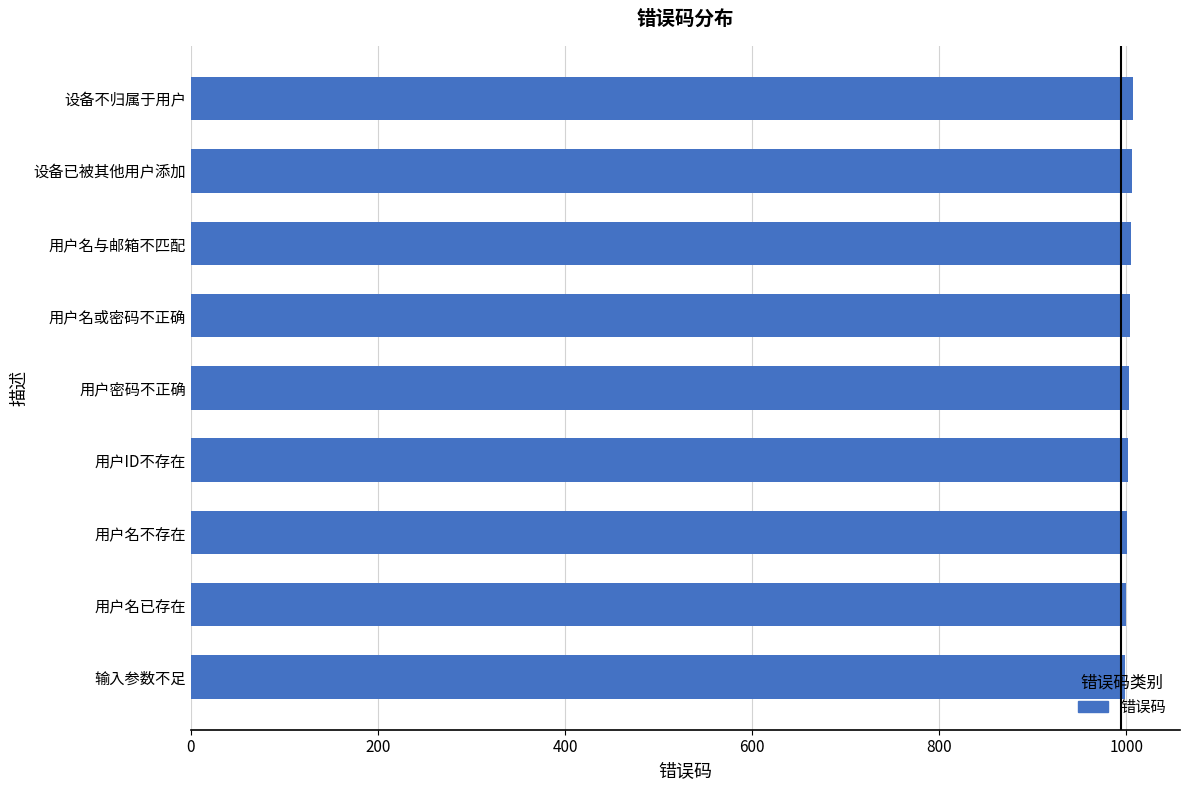

What is the sum of all values?

9027